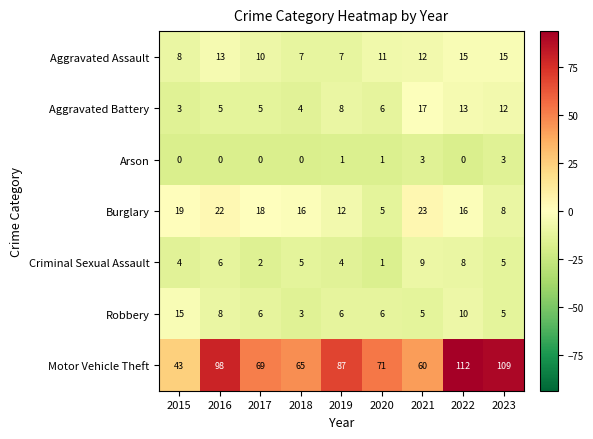

What is the total value across all series at 2022?

174